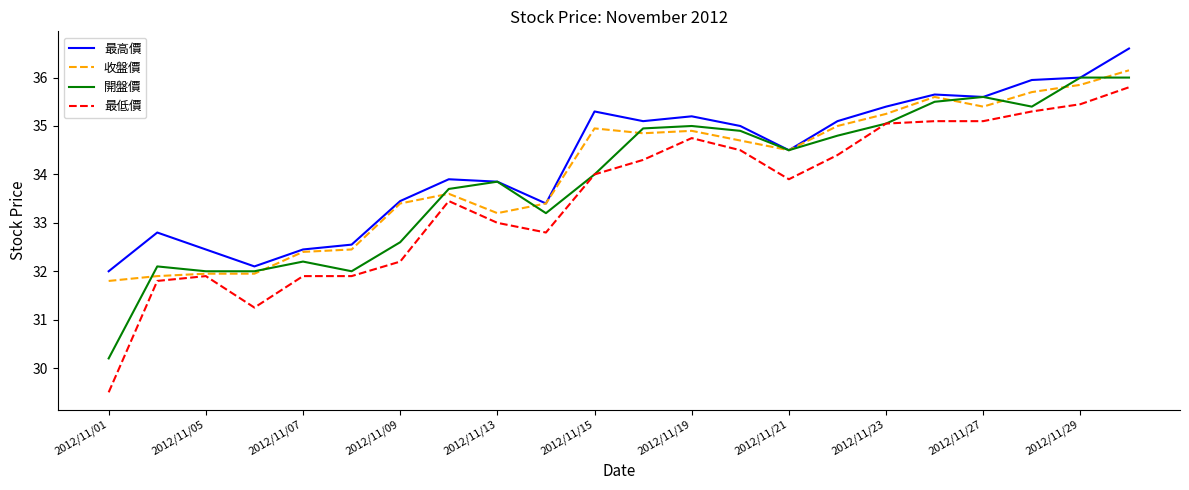

Which series has the largest range (max minus min)?

最低價